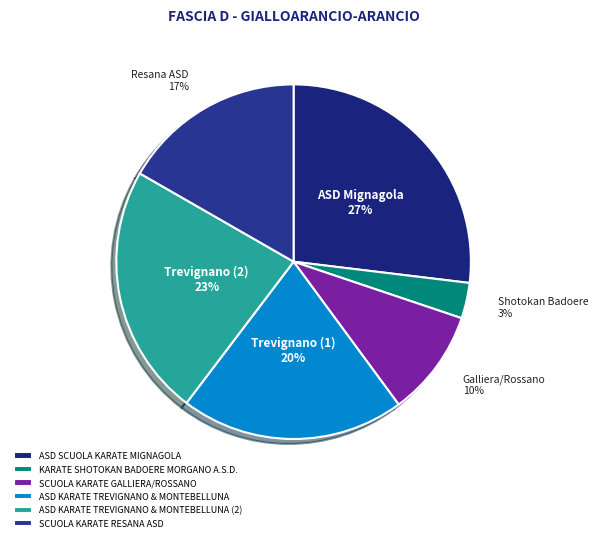

Is the sum of ASD SCUOLA KARATE MIGNAGOLA and SCUOLA KARATE RESANA ASD greater than half?

No